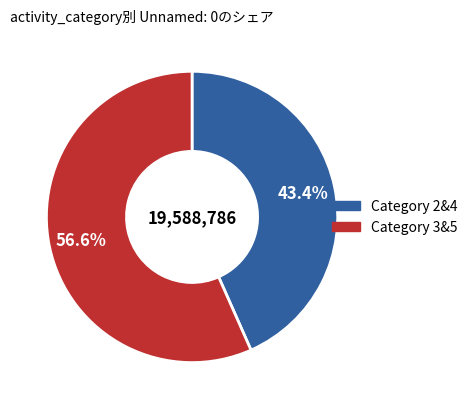

Is there a majority slice in this chart?

Yes